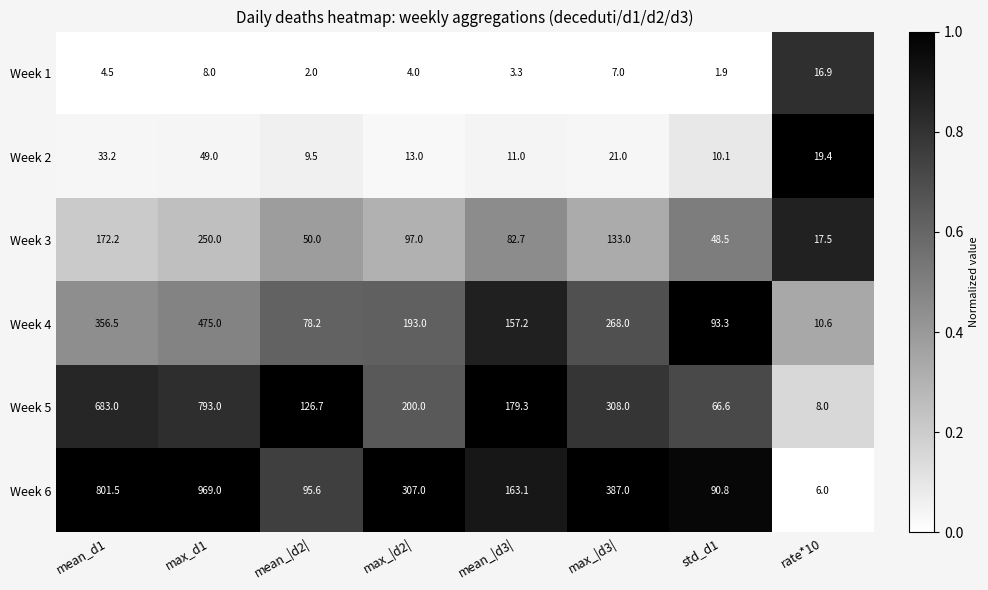

At which label does Week 2 first exceed 19?

mean_d1